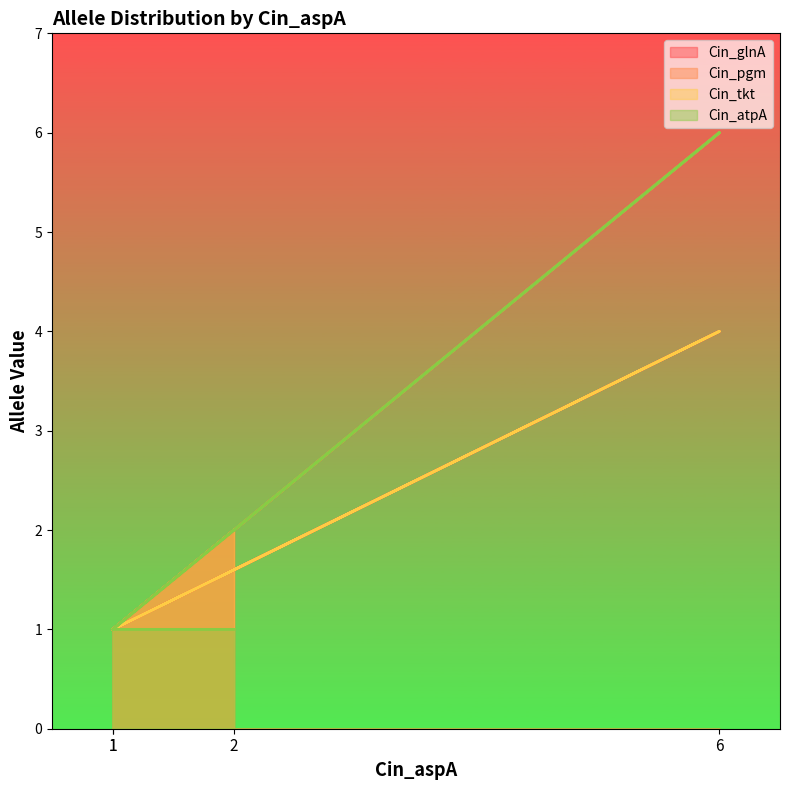

Is it true that Cin_tkt equals 4 at 2?

False